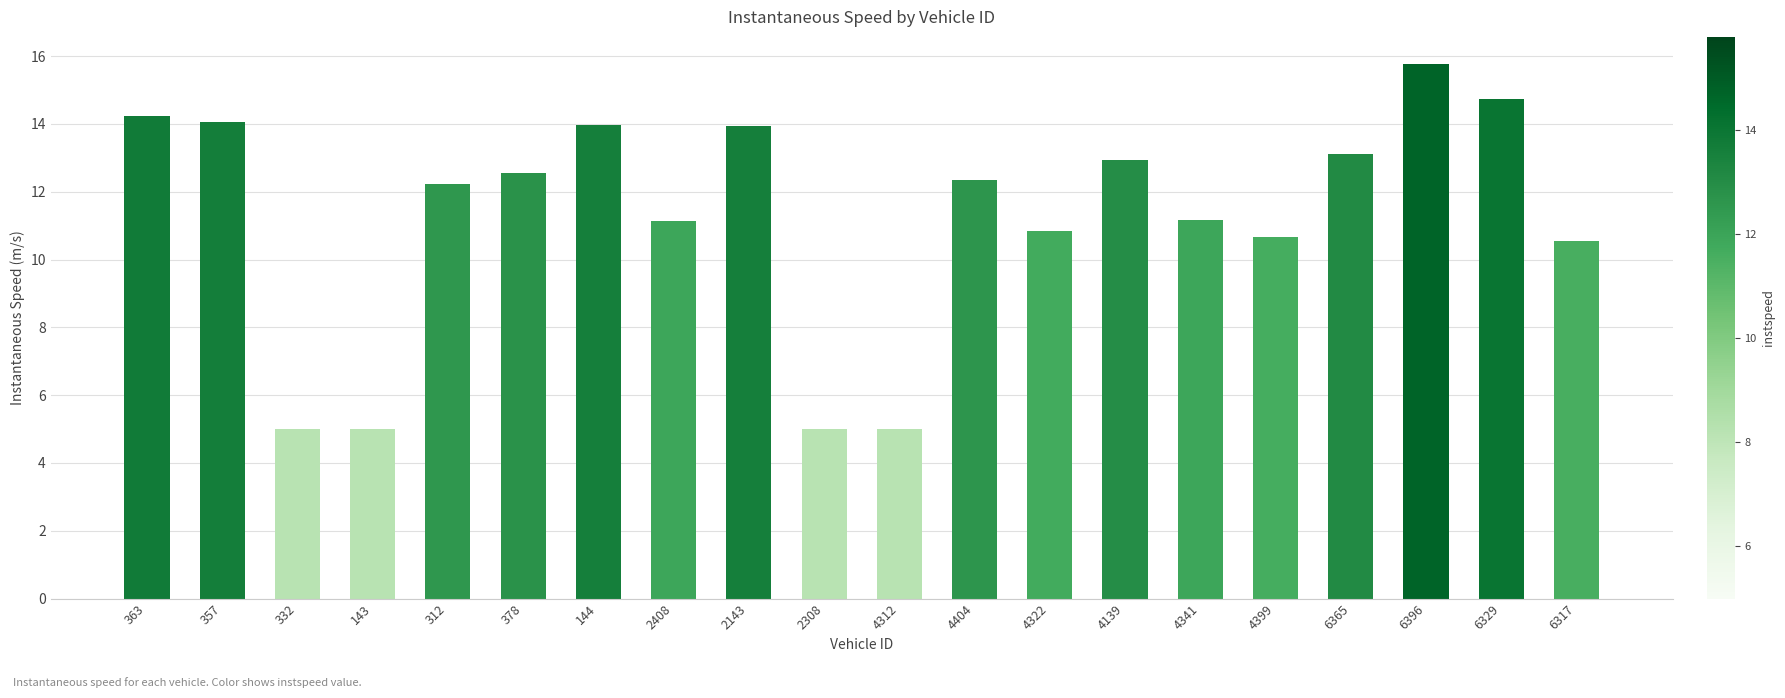

Count the number of data series in this chart.

1